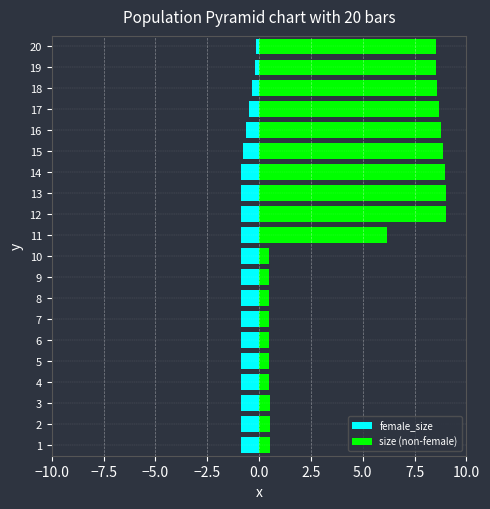

Is the value of female_size at 8 greater than the value of size (non-female) at 18?

No